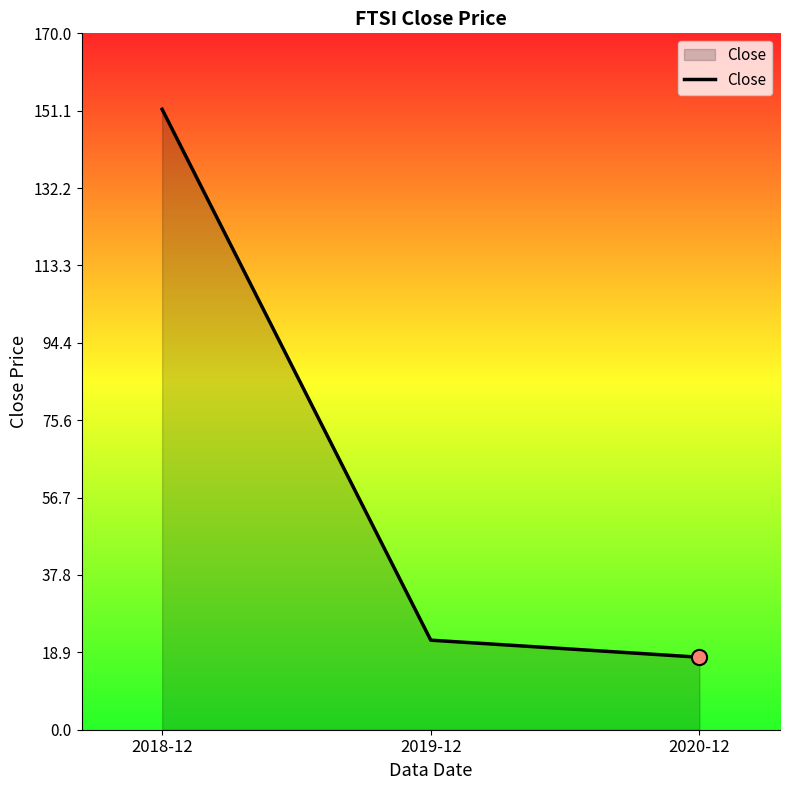

What is the ratio of the value at 2019-12 to the value at 2020-12?

1.2